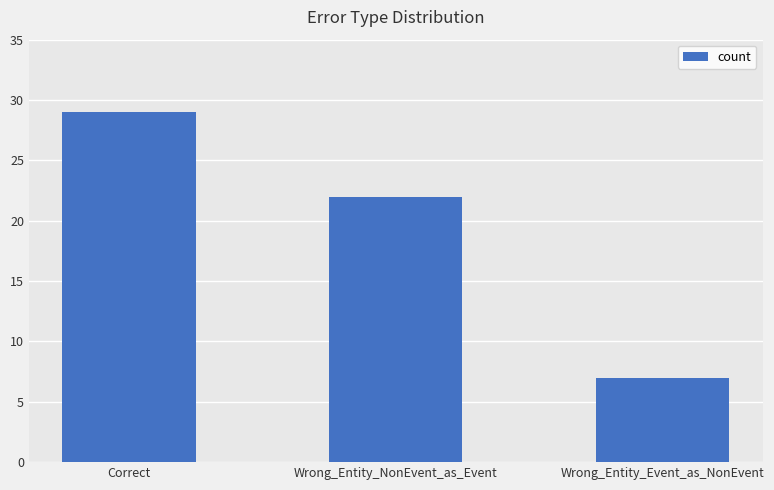

At which category does the chart reach its minimum across all series?

Wrong_Entity_Event_as_NonEvent